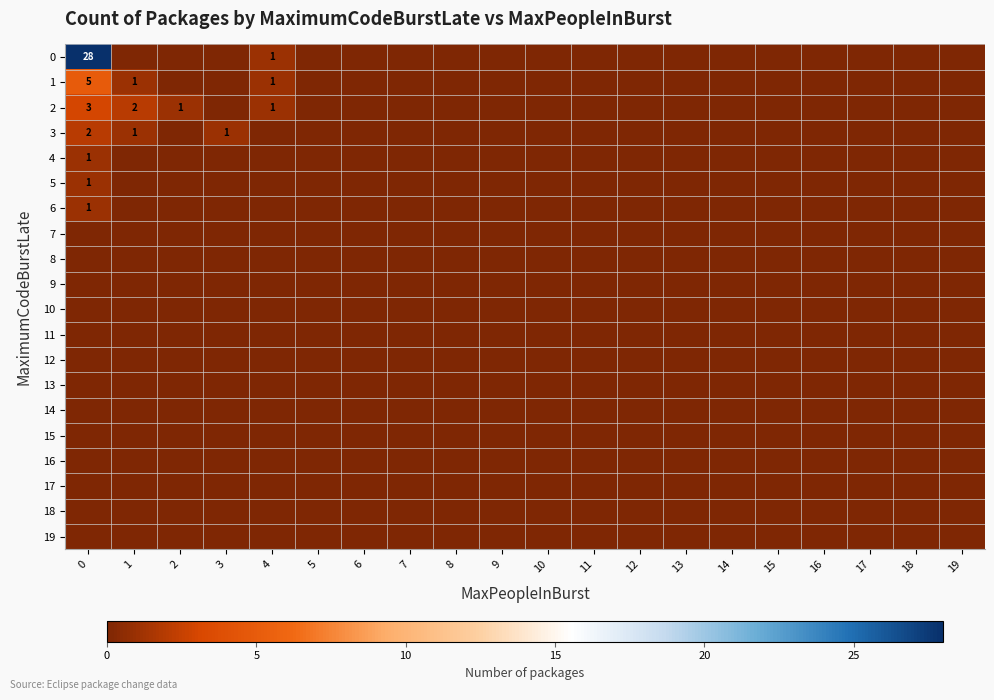

Rank the categories by row_3 value from highest to lowest.

0, 1, 3, 2, 4, 5, 6, 7, 8, 9, 10, 11, 12, 13, 14, 15, 16, 17, 18, 19